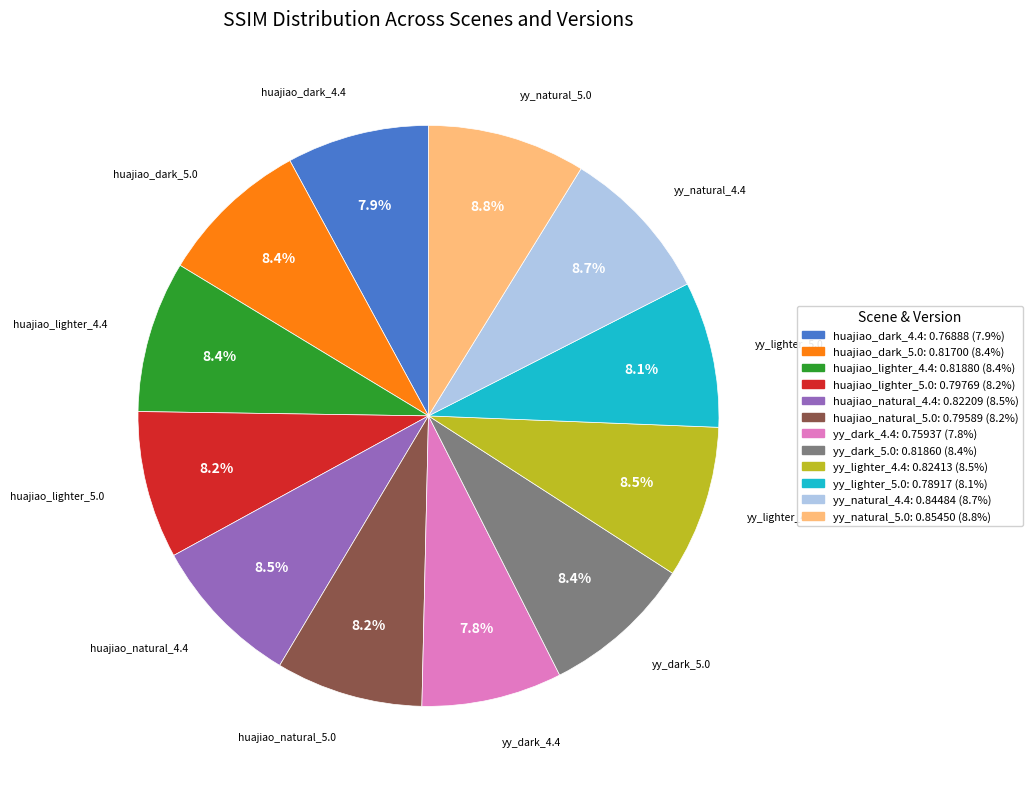

How many slices are in this pie chart?

12